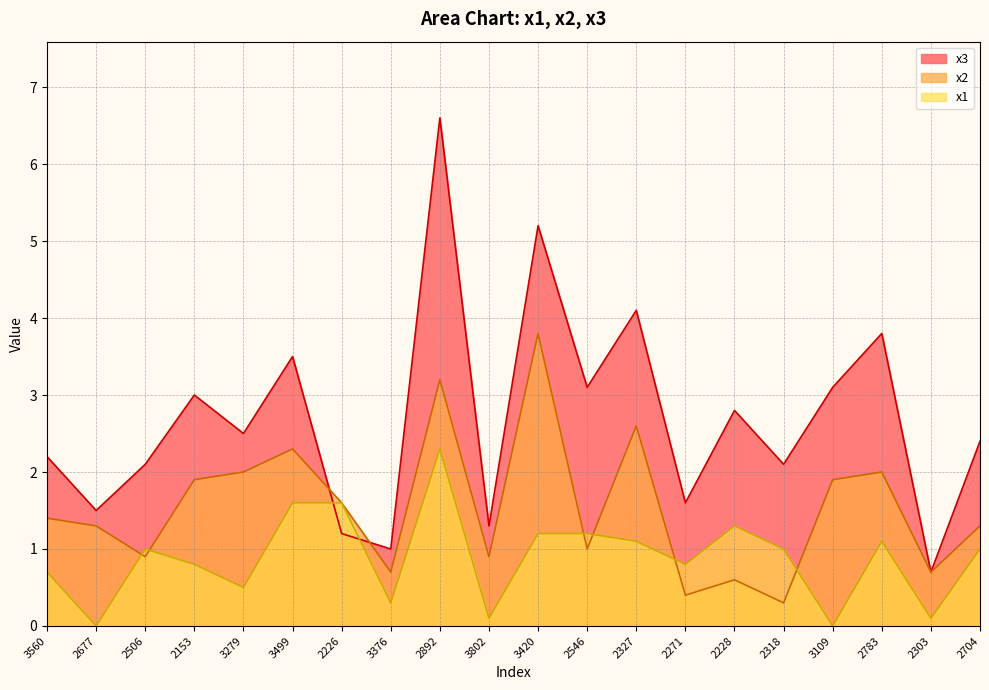

True or false: x2 line and x1 line intersect in this chart.

True